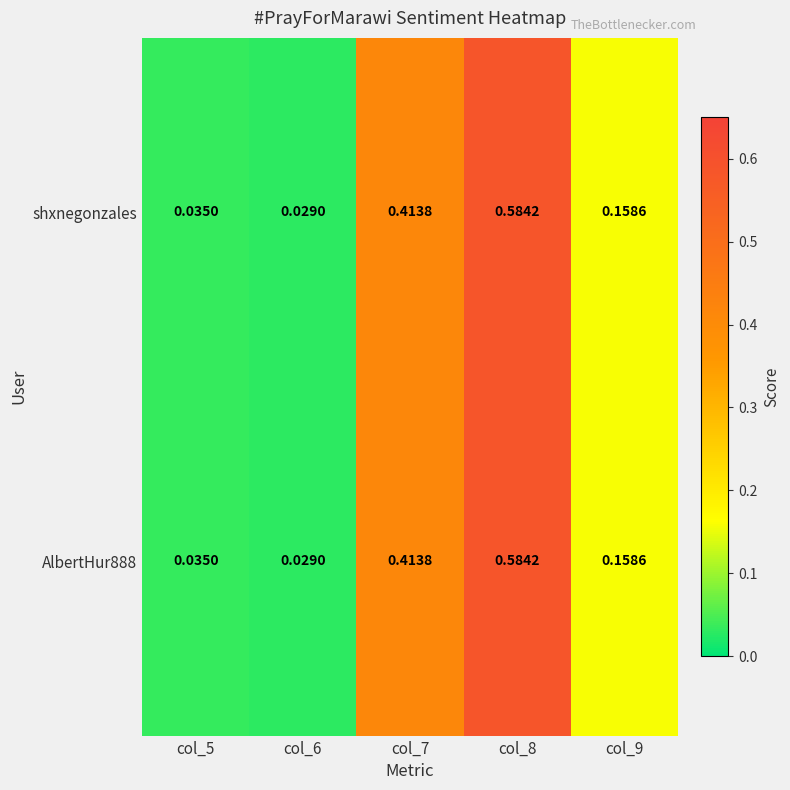

Is the value of AlbertHur888 at col_7 greater than the value of shxnegonzales at col_6?

Yes